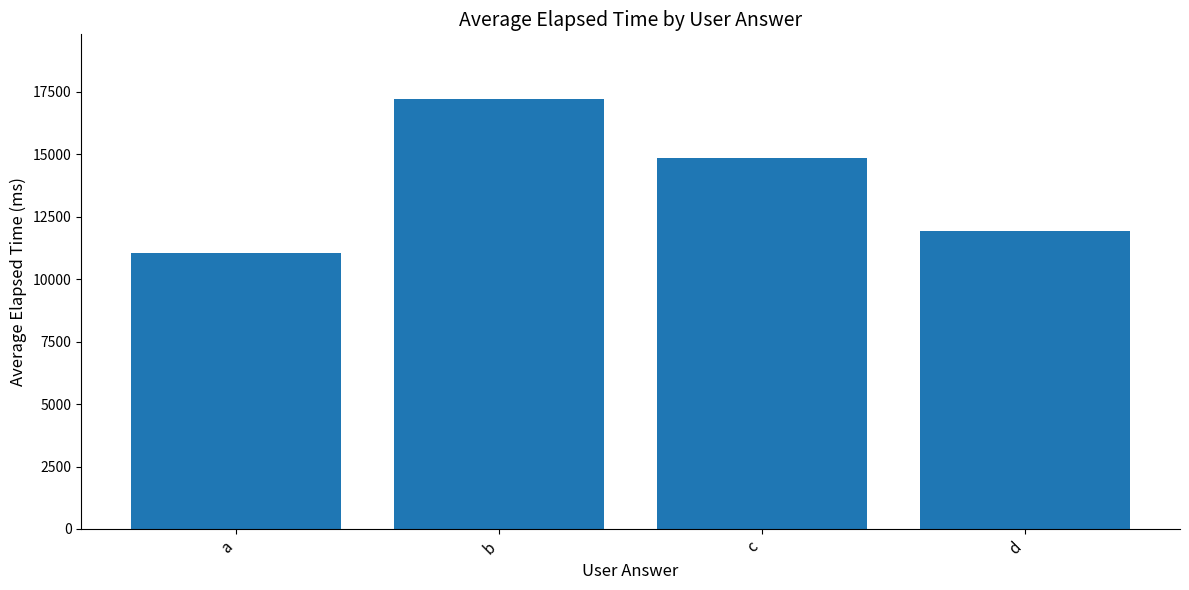

At which label is the value closest to 14139?

c